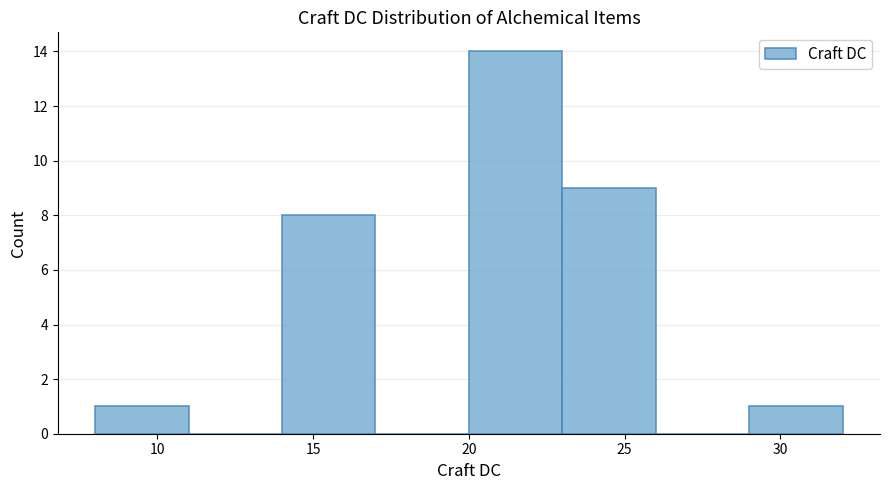

How tall is the bar that spans 20 to 23 on the x-axis? The values are not printed on the chart, so give them approximately, as read against the axis.

14